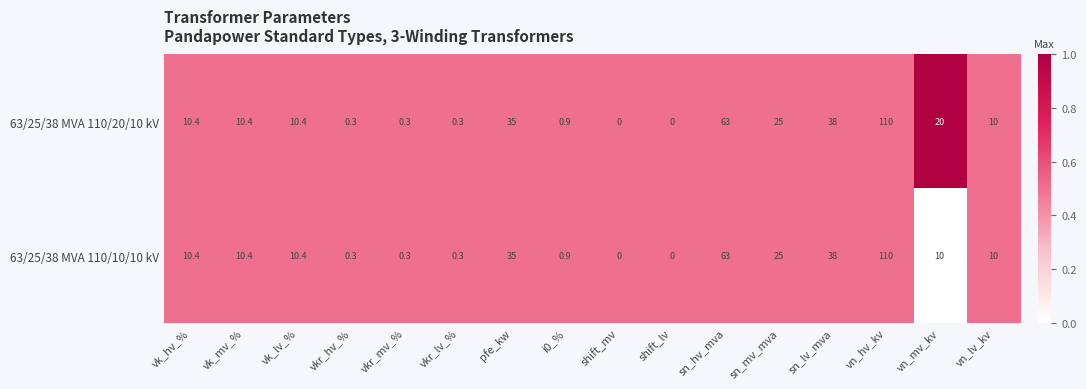

Which category has the highest value in the 63/25/38 MVA 110/10/10 kV series?

vn_hv_kv